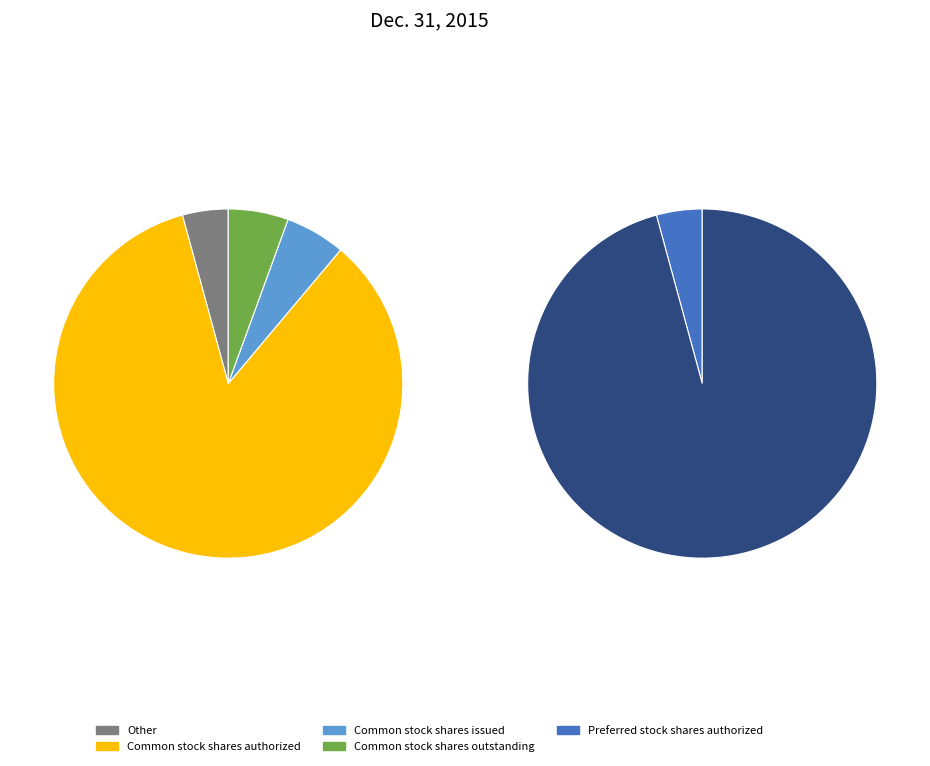

What is the largest slice in the pie chart?

Common stock shares authorized